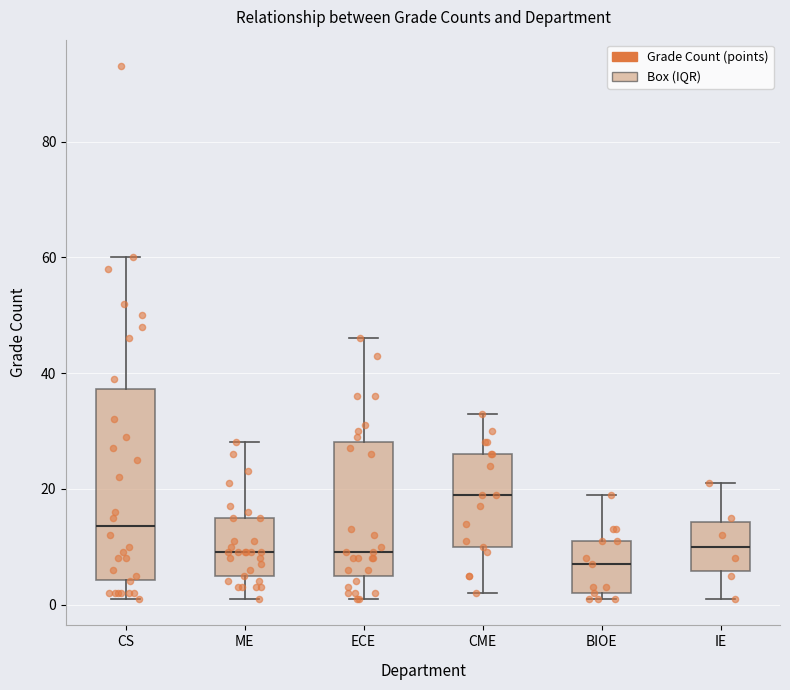

Which box has the highest median line?

CME